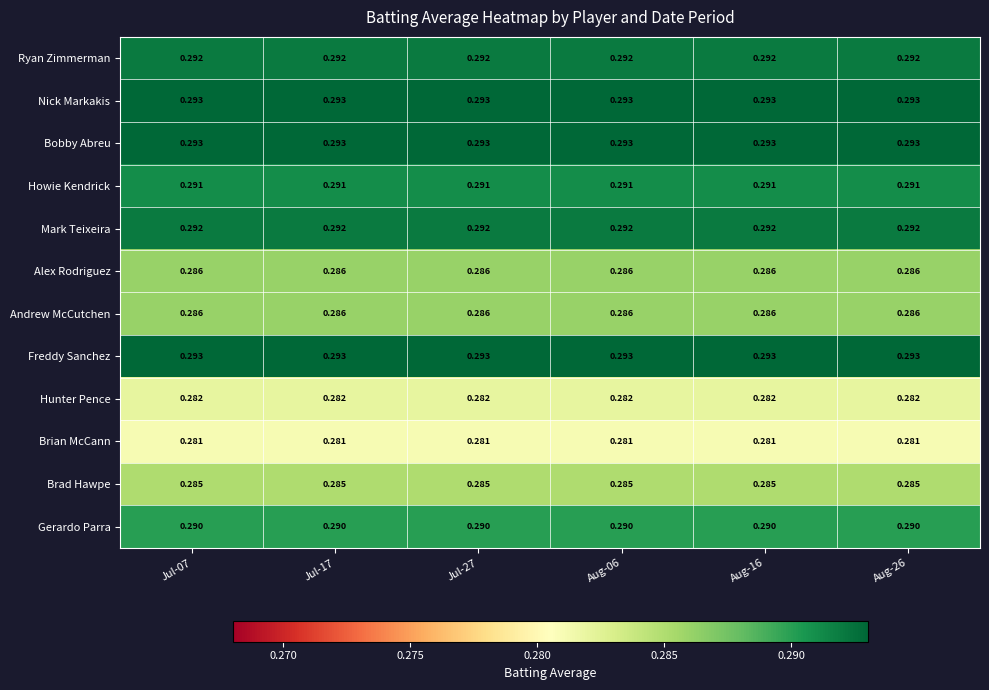

Is the value of Freddy Sanchez at Aug-26 greater than the value of Mark Teixeira at Aug-26?

Yes